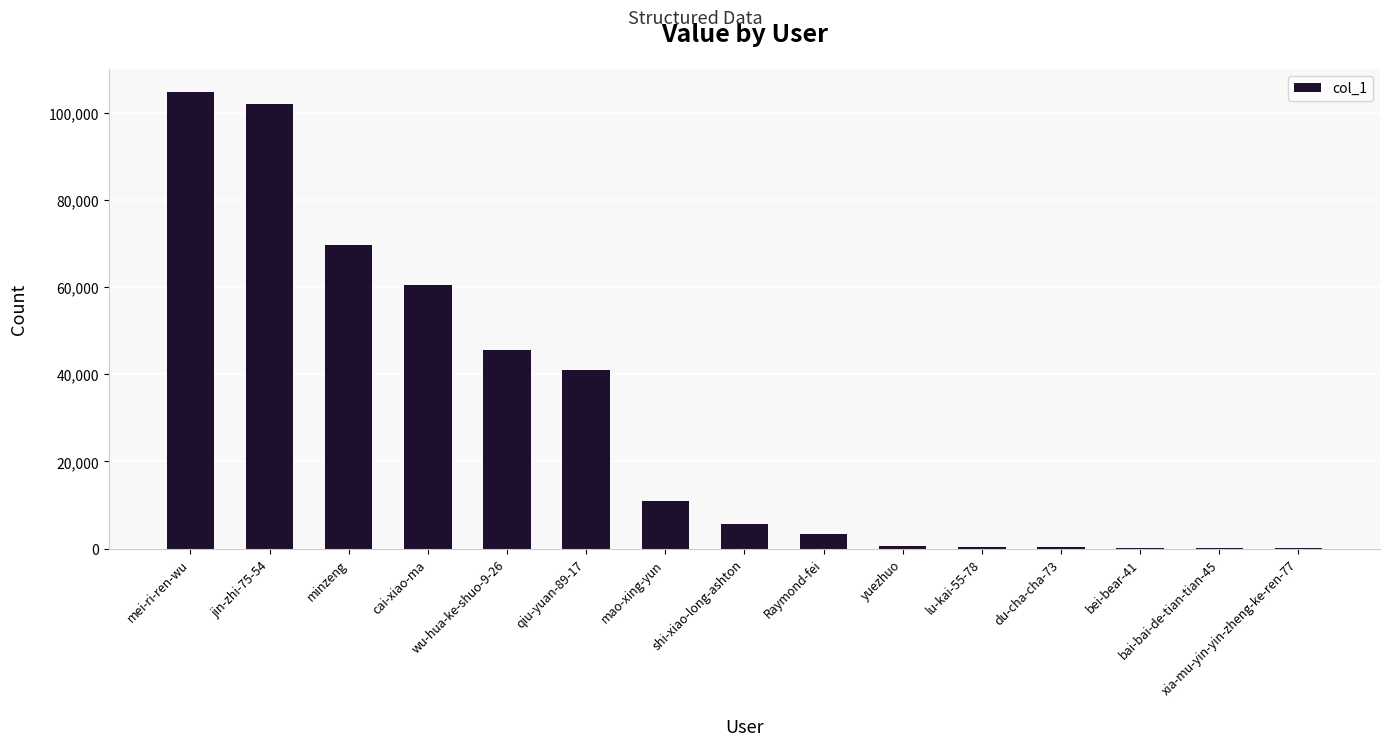

Count the number of data series in this chart.

1